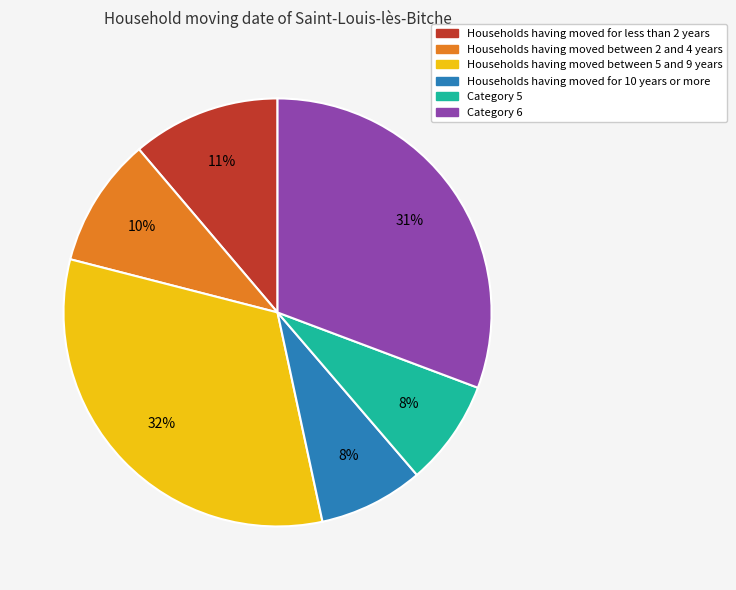

How many segments does this pie chart have?

6